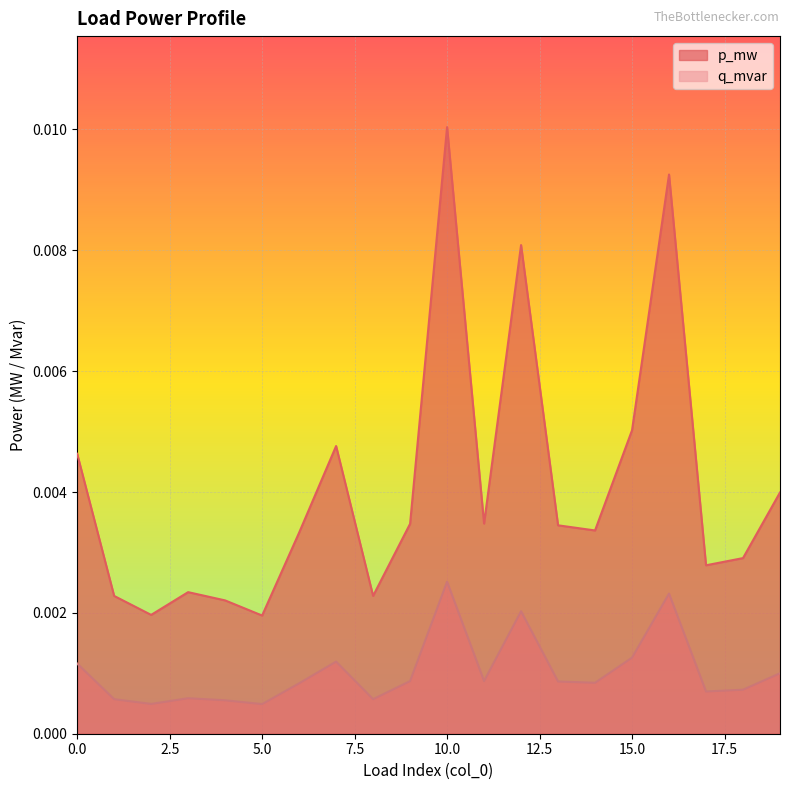

Where is the first local maximum for q_mvar?

3